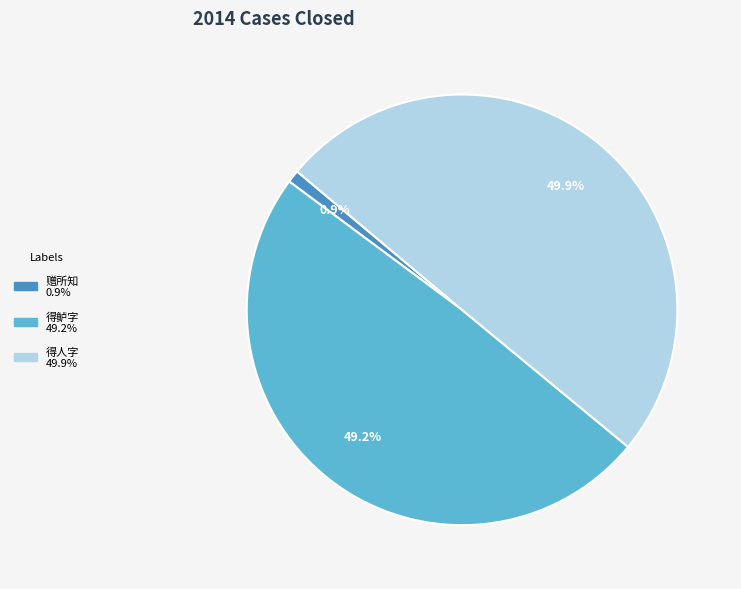

How many slices are in this pie chart?

3